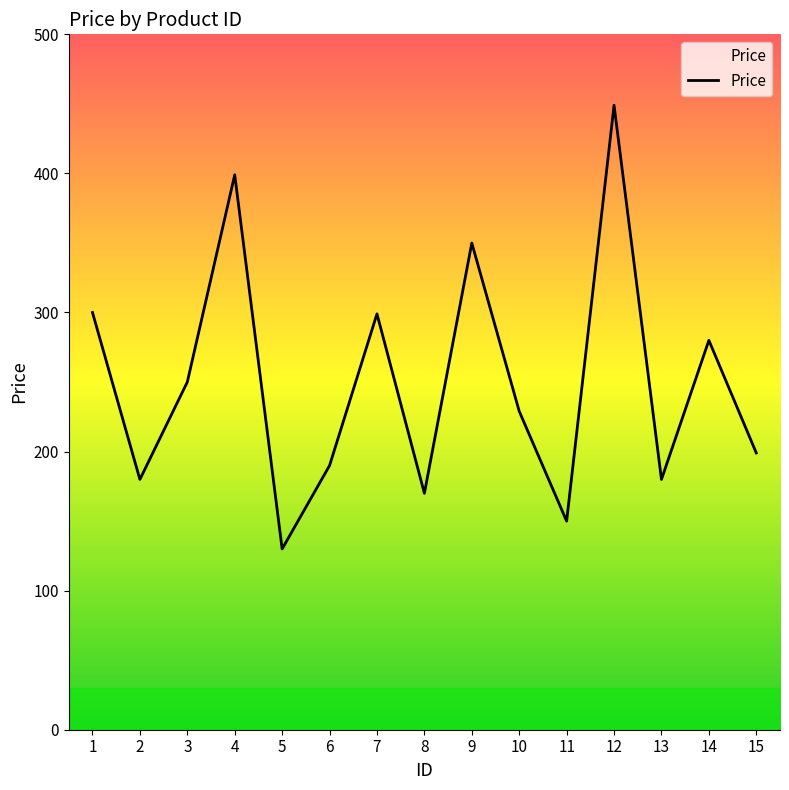

Count the number of data series in this chart.

1